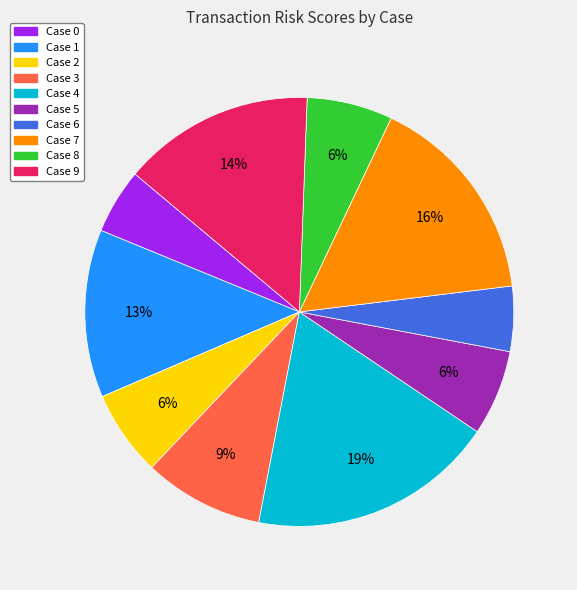

To the nearest percent, what is the average slice percentage?

10%